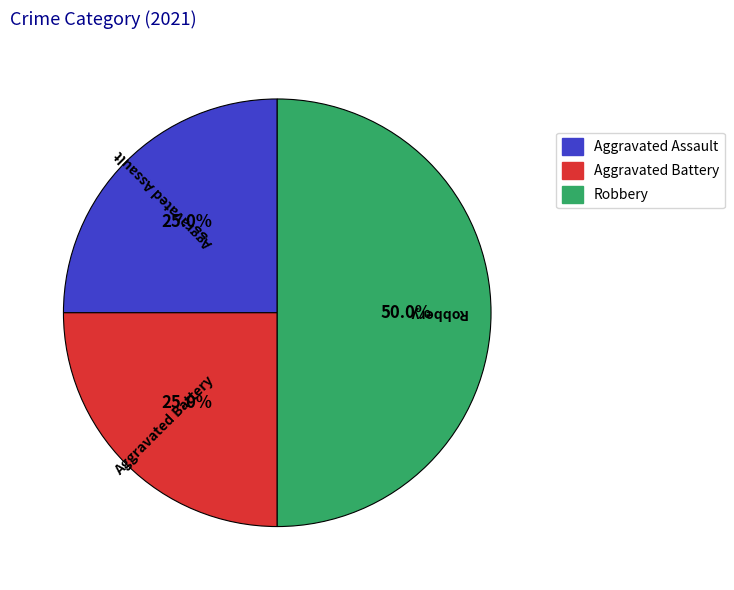

Is Aggravated Battery the majority of the pie?

No